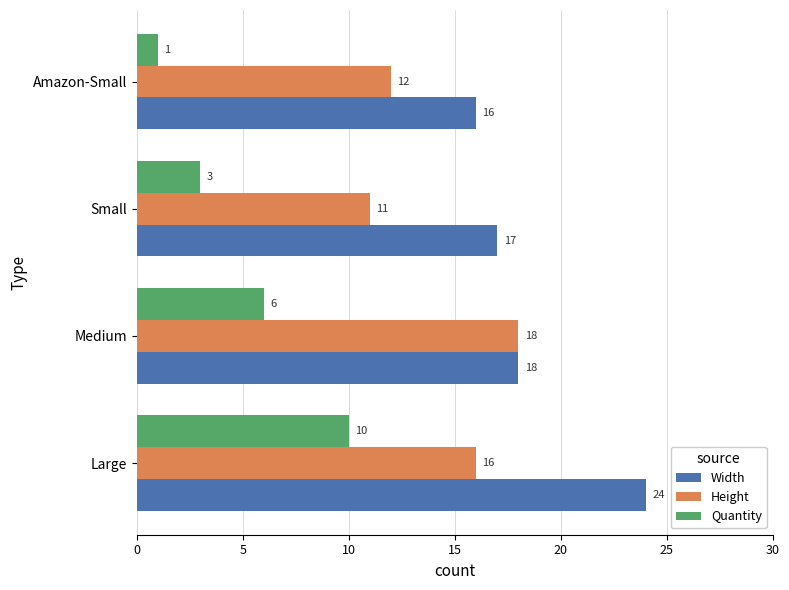

At Large, list the series in order from largest to smallest.

Width, Height, Quantity